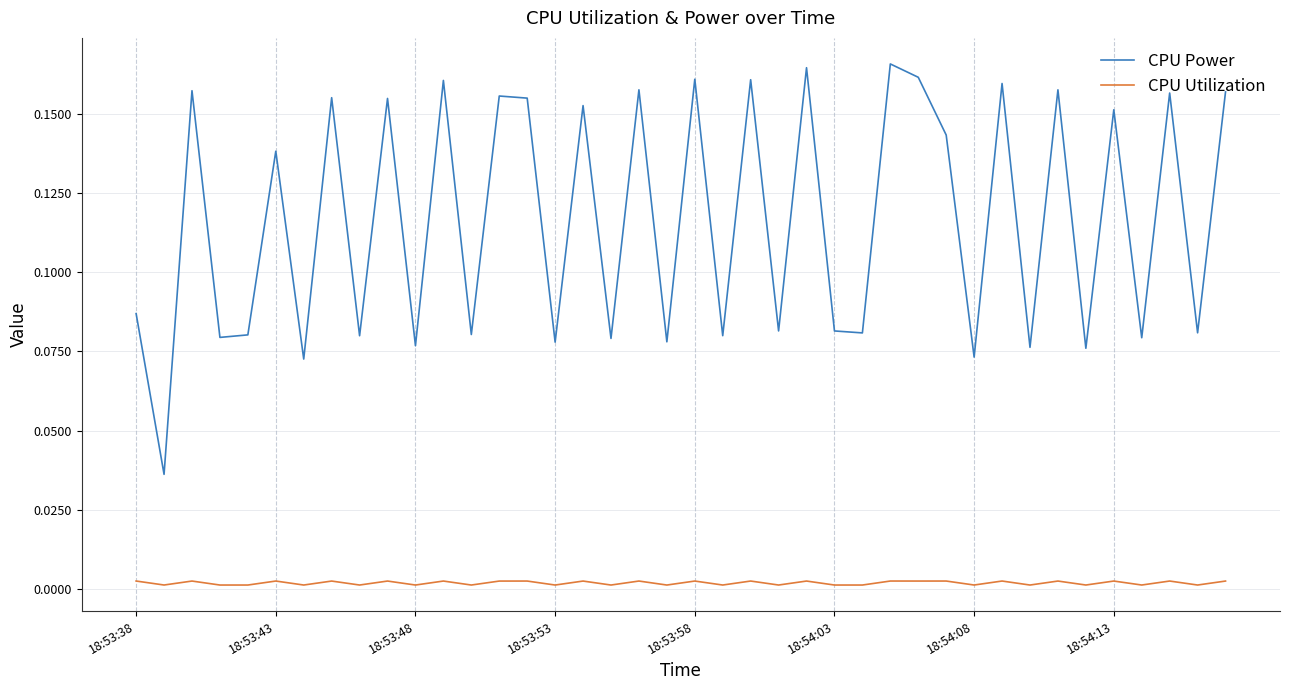

True or false: CPU Utilization and CPU Power intersect in this chart.

False